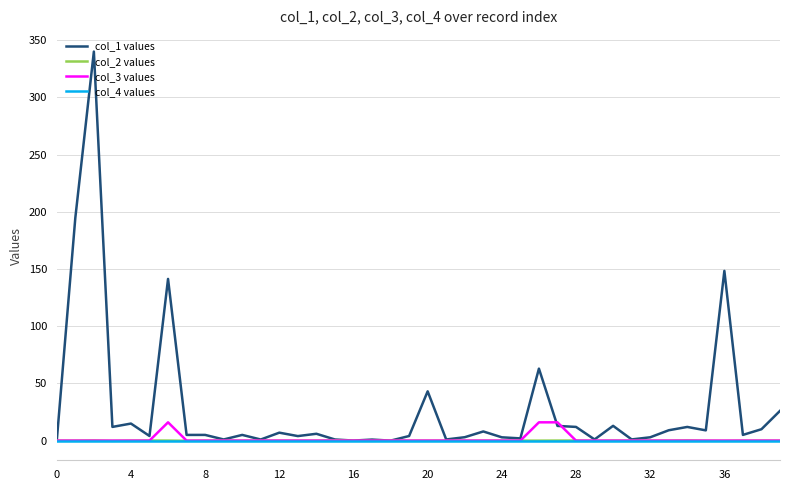

After their last crossing, which series has the higher values: col_3 values or col_1 values?

col_1 values